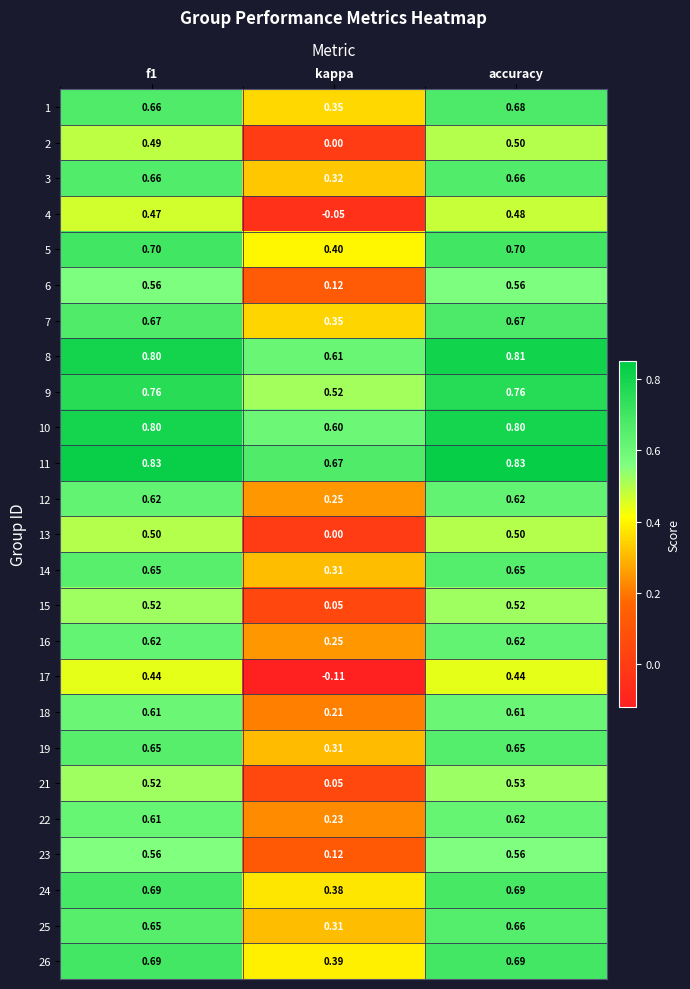

Which category has the lowest value in the 7 series?

kappa